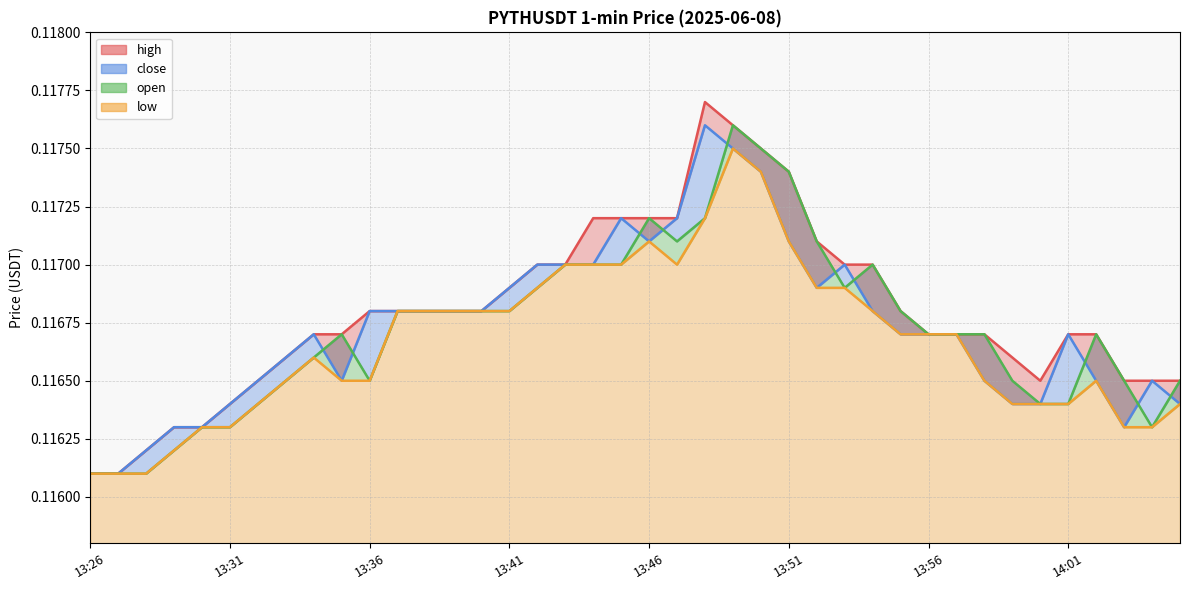

What is the value of the low point at the 7th from the left?

0.1